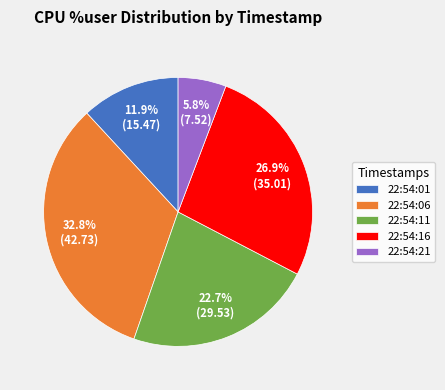

Approximately how many times larger is the value at 22:54:16 compared to 22:54:11?

1.2